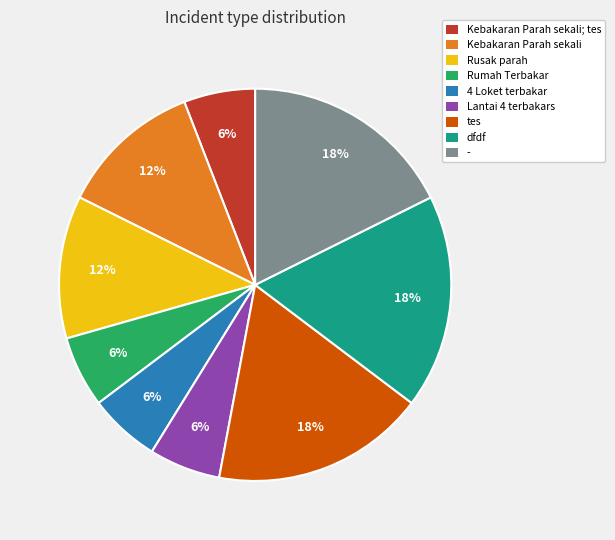

What is the ratio of the value at dfdf to the value at 4 Loket terbakar?

3.0